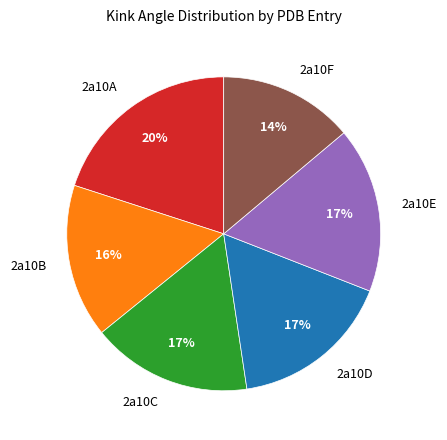

How many slices are in this pie chart?

6